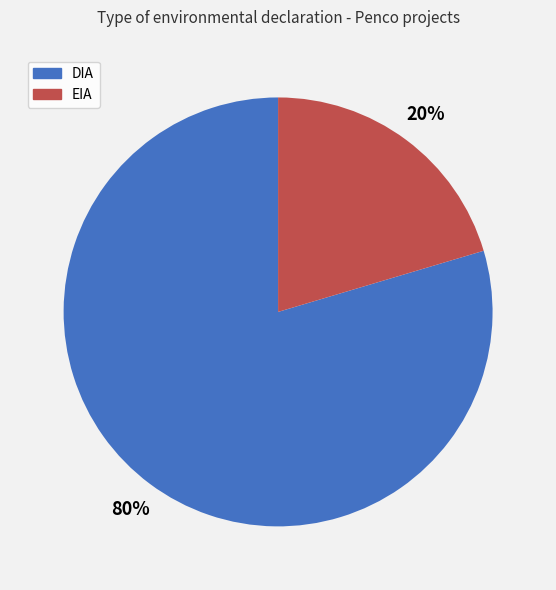

Does any single category account for the majority?

Yes